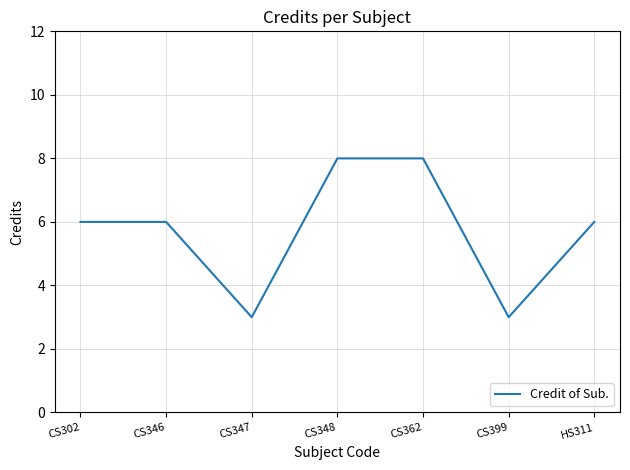

What position from the right is CS362?

3